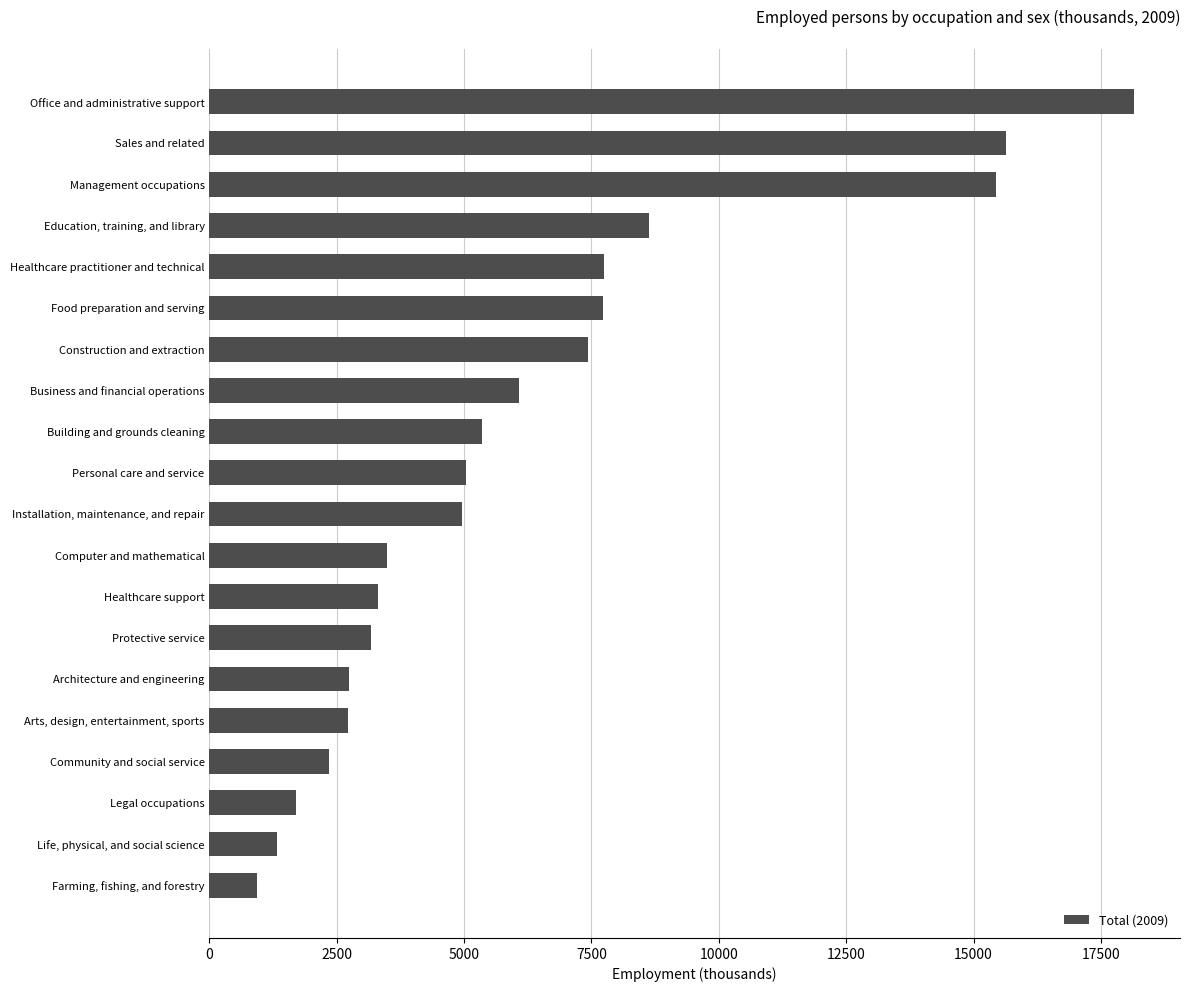

Between Business and financial operations and Community and social service, which is larger?

Business and financial operations